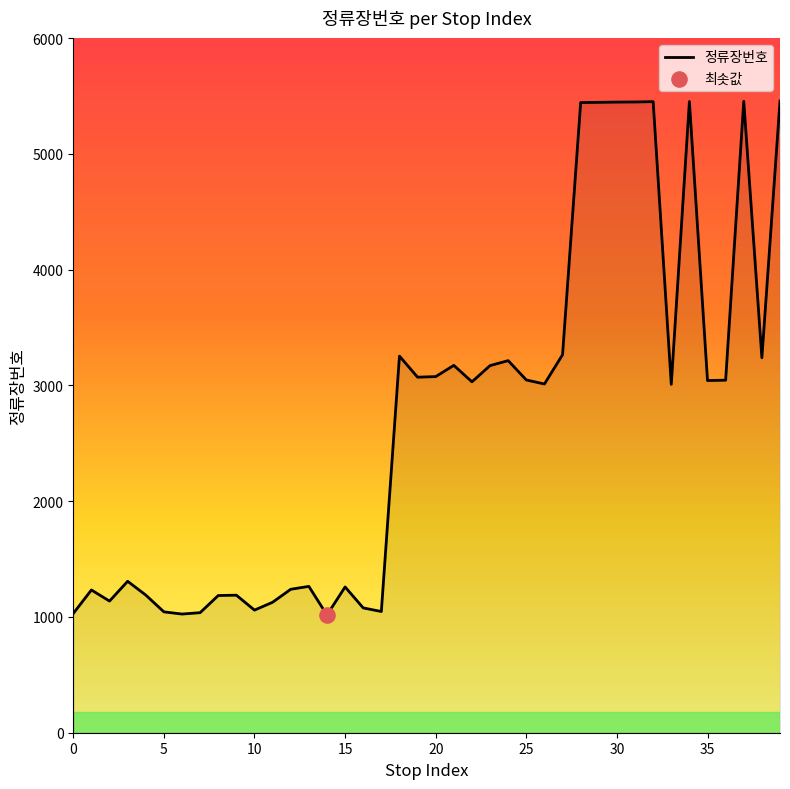

What is the difference between the maximum and minimum values?

4439